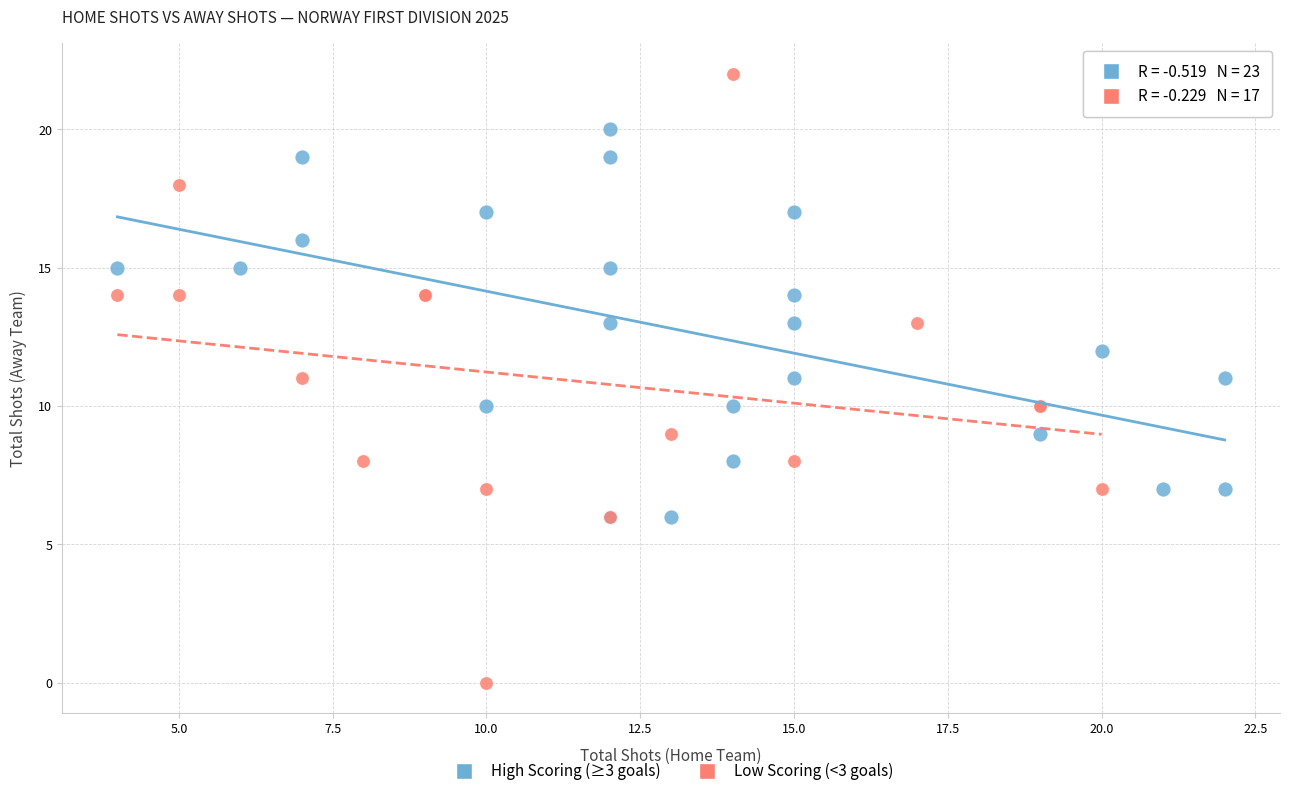

Which series has the widest spread of Y values?

Low Scoring (<3 goals)